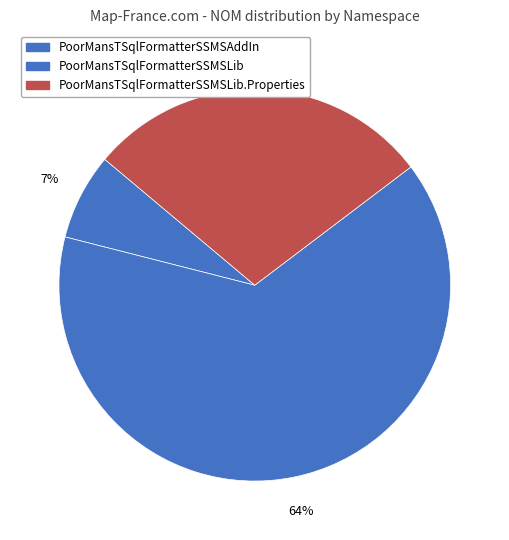

Count the number of slices in the pie.

3